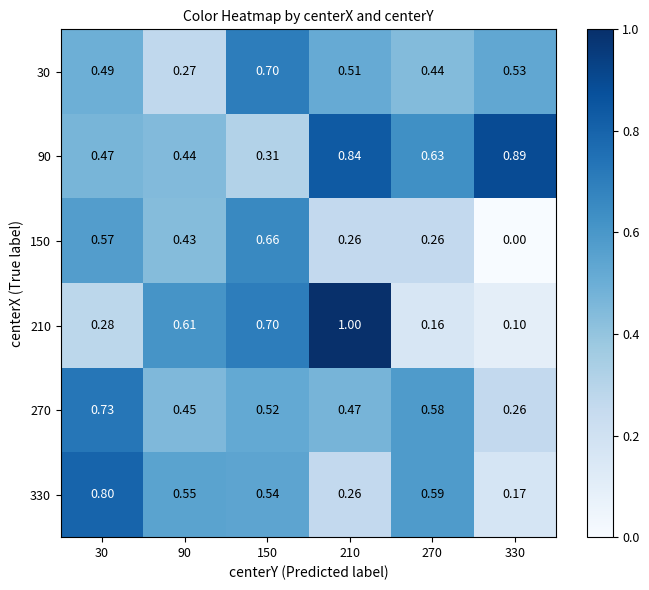

Count the number of categories in the chart.

6